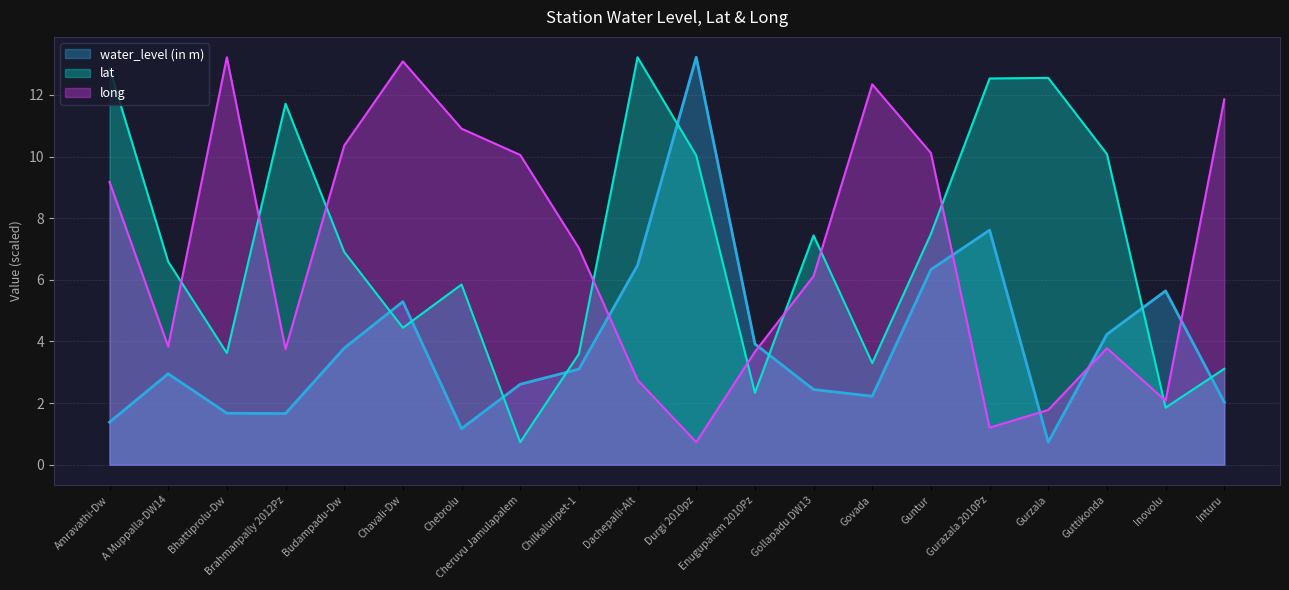

What is the label of the 16th point from the left?

Gurazala 2010Pz